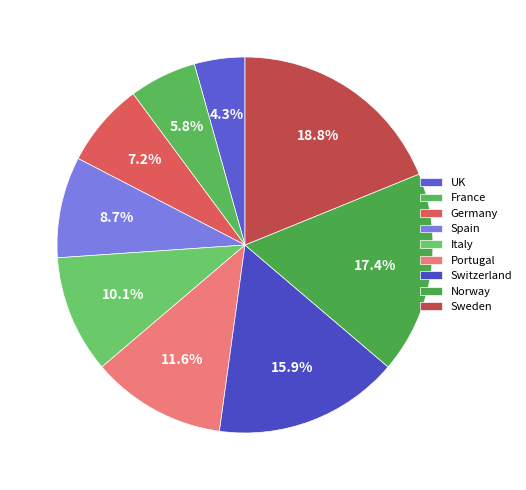

What is the ratio of the value at Italy to the value at Spain?

1.2